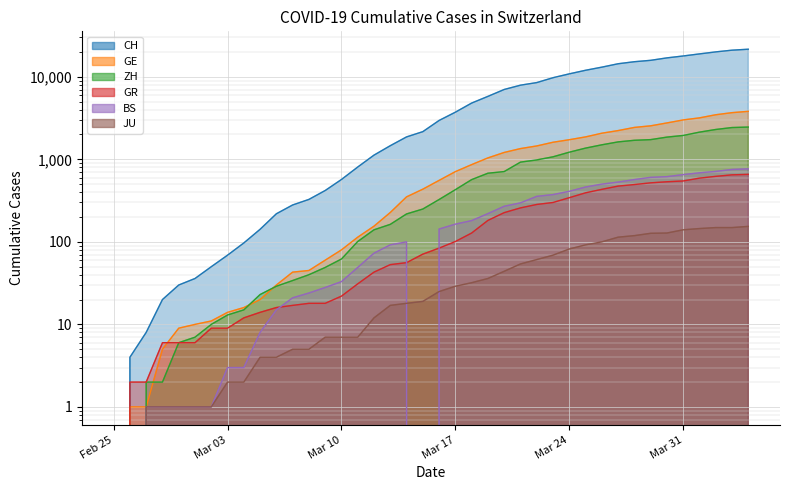

Where is JU nearest to the value 77?

Mar 24